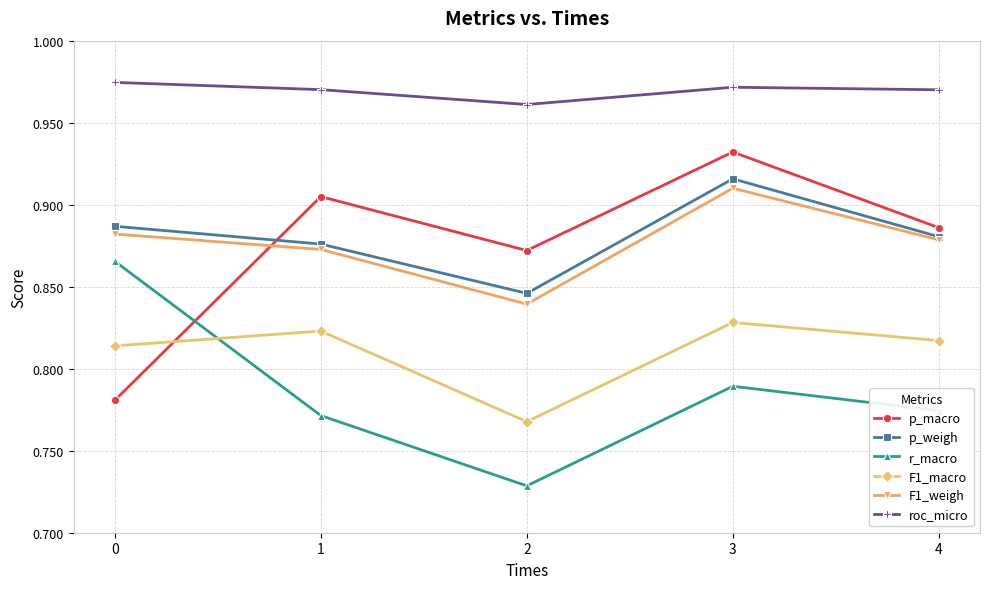

How many interior local peaks does the F1_macro series have?

2